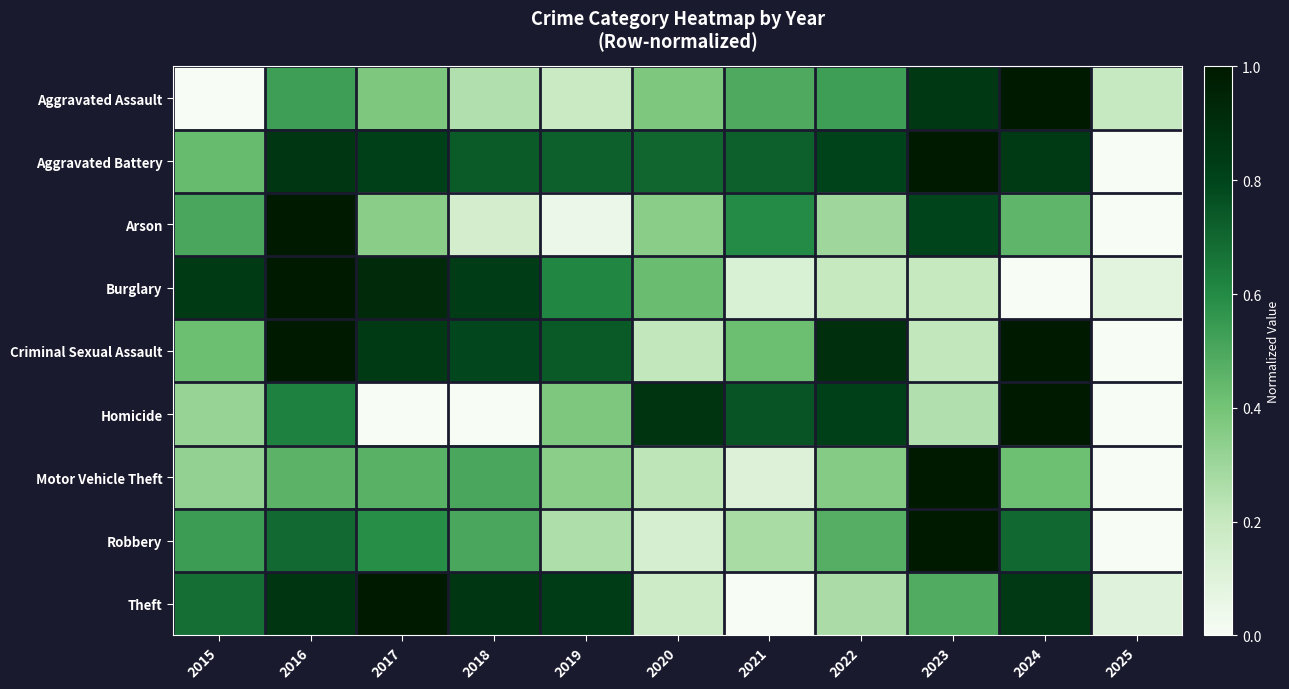

Reading right to left, what are all the values shown in this chart?

Aggravated Assault: 2025=0.2	2024=1.0	2023=0.9	2022=0.5	2021=0.5	2020=0.4	2019=0.2	2018=0.2	2017=0.4	2016=0.5	2015=0.0
Aggravated Battery: 2025=0.0	2024=0.8	2023=1.0	2022=0.8	2021=0.7	2020=0.7	2019=0.7	2018=0.7	2017=0.8	2016=0.9	2015=0.4
Arson: 2025=0.0	2024=0.5	2023=0.8	2022=0.3	2021=0.6	2020=0.3	2019=0.1	2018=0.1	2017=0.3	2016=1.0	2015=0.5
Burglary: 2025=0.1	2024=0.0	2023=0.2	2022=0.2	2021=0.1	2020=0.4	2019=0.6	2018=0.8	2017=0.9	2016=1.0	2015=0.8
Criminal Sexual Assault: 2025=0.0	2024=1.0	2023=0.2	2022=0.9	2021=0.4	2020=0.2	2019=0.7	2018=0.8	2017=0.8	2016=1.0	2015=0.4
Homicide: 2025=0.0	2024=1.0	2023=0.2	2022=0.8	2021=0.8	2020=0.9	2019=0.4	2018=0.0	2017=0.0	2016=0.6	2015=0.3
Motor Vehicle Theft: 2025=0.0	2024=0.4	2023=1.0	2022=0.4	2021=0.1	2020=0.2	2019=0.3	2018=0.5	2017=0.5	2016=0.5	2015=0.3
Robbery: 2025=0.0	2024=0.7	2023=1.0	2022=0.5	2021=0.3	2020=0.1	2019=0.3	2018=0.5	2017=0.6	2016=0.7	2015=0.5
Theft: 2025=0.1	2024=0.8	2023=0.5	2022=0.3	2021=0.0	2020=0.2	2019=0.8	2018=0.9	2017=1.0	2016=0.9	2015=0.7